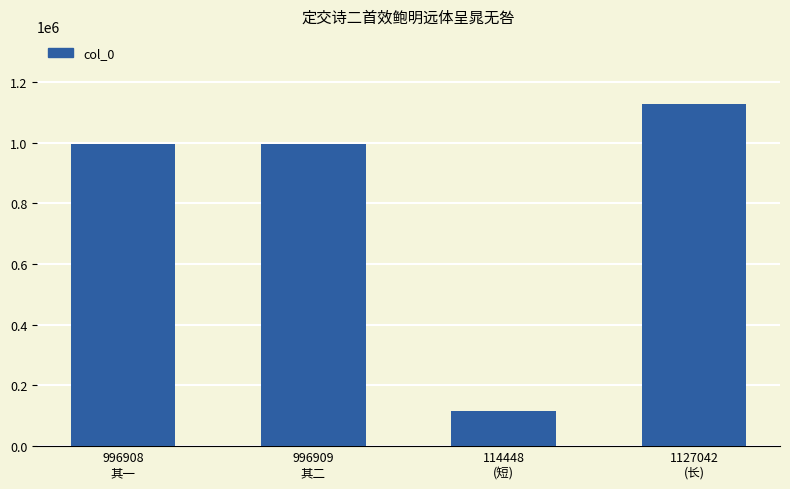

What is the value of the 3rd bar from the left?

114448